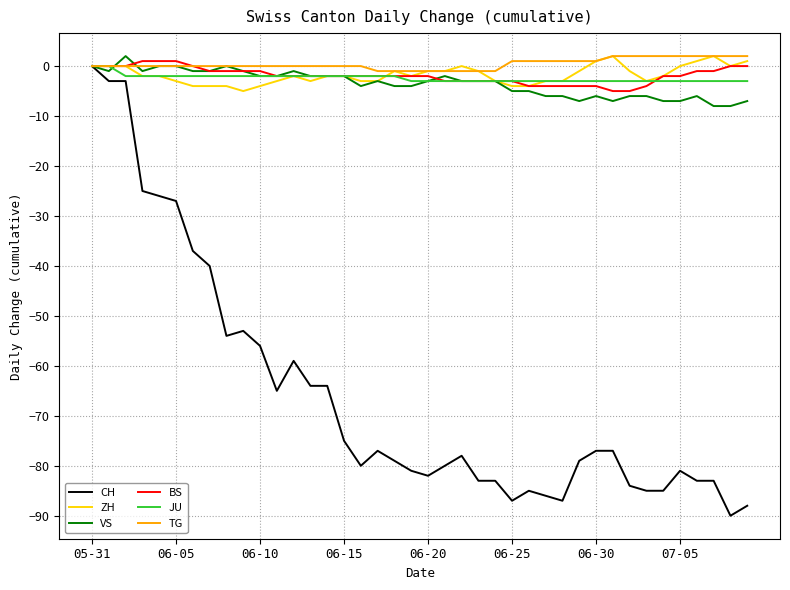

What is the minimum value shown in the chart?

-90